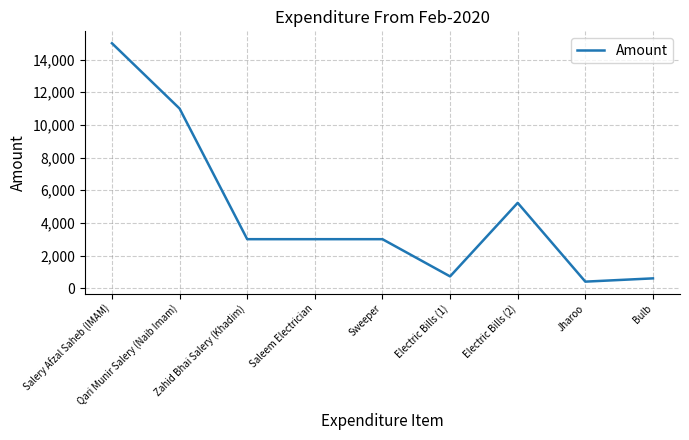

At which label is the value closest to 7700?

Electric Bills (2)